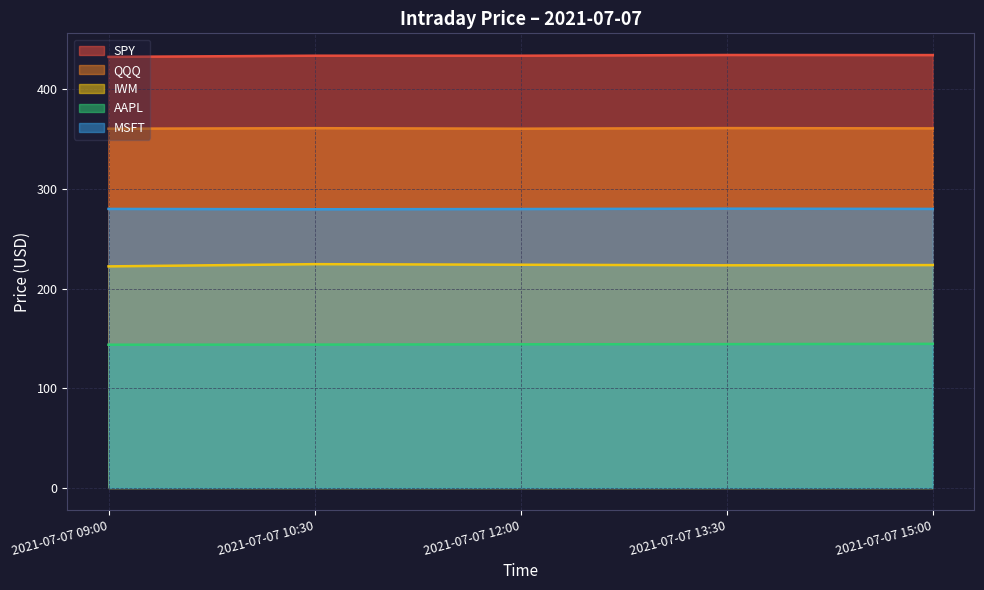

True or false: SPY and AAPL cross at least once.

False